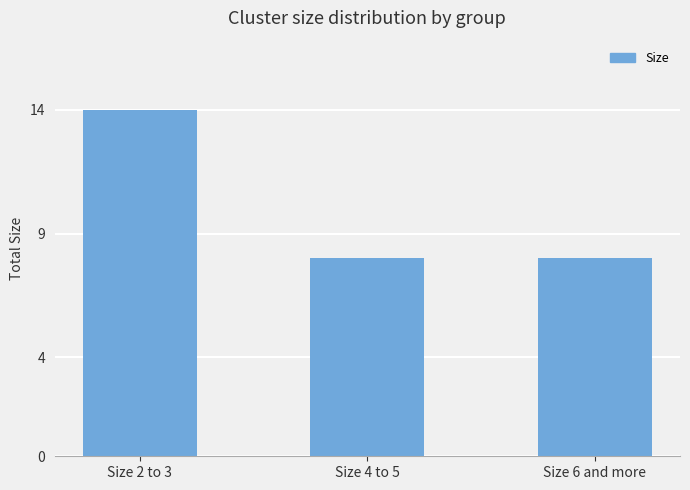

Reading right to left, transcribe all the data shown in this chart.

Size 6 and more=8	Size 4 to 5=8	Size 2 to 3=14